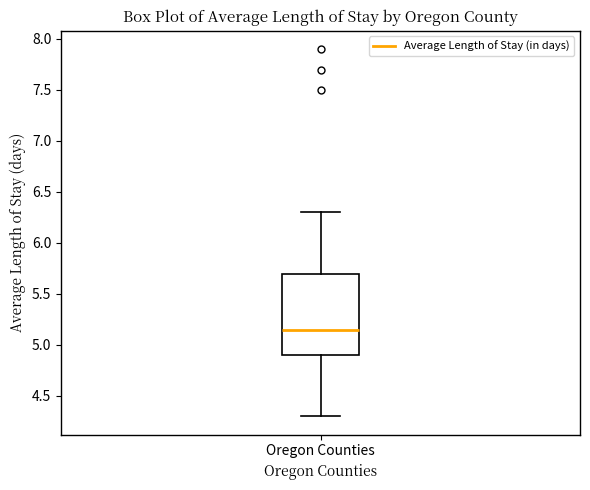

Where is the upper edge of the box for Oregon Counties on the y-axis? The values are not printed on the chart, so give them approximately, as read against the axis.

5.70